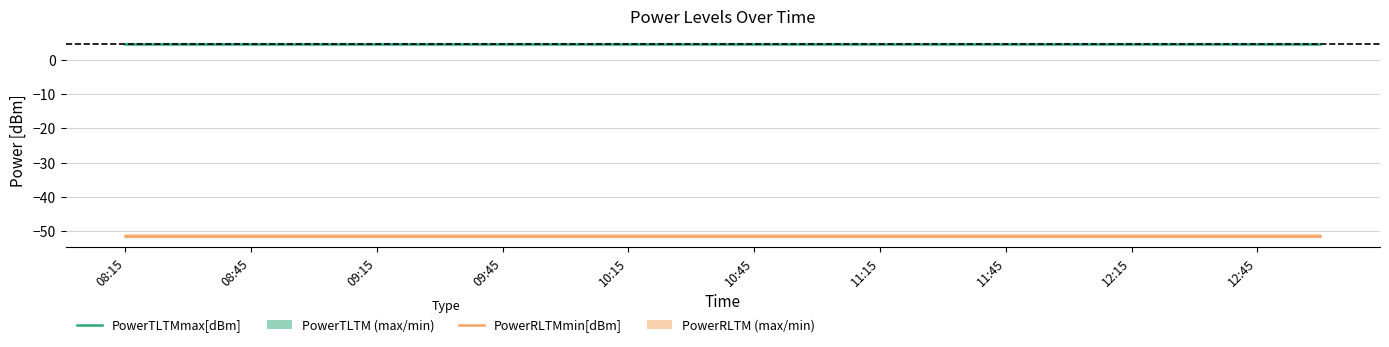

True or false: PowerTLTMmax[dBm] and PowerRLTMmin[dBm] cross at least once.

False